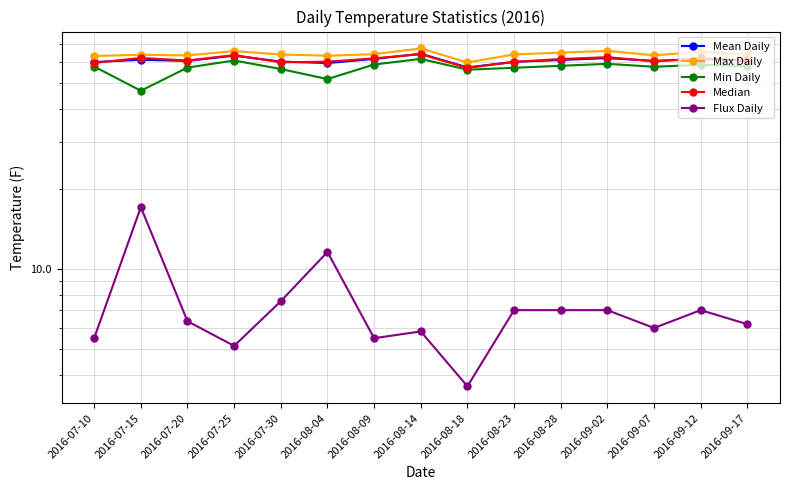

Does the chart have visible grid lines?

Yes